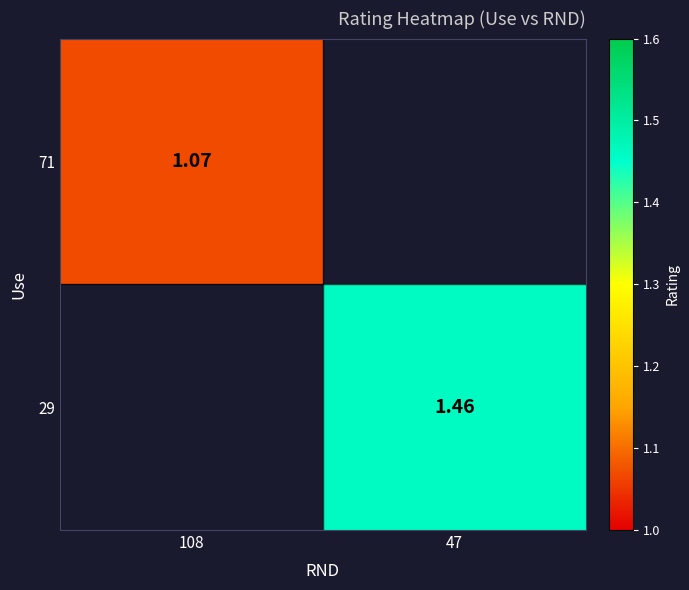

What is the greatest value displayed?

1.5